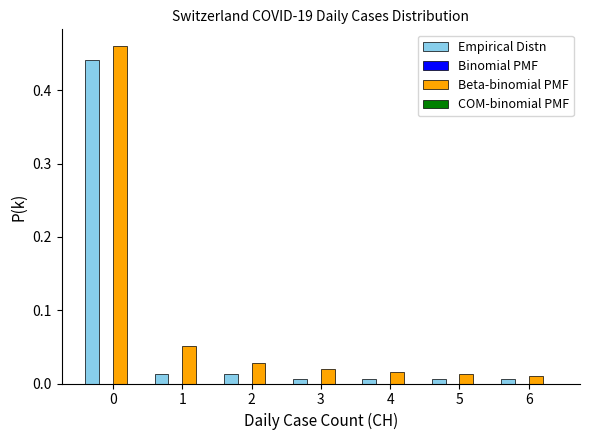

Which series changed the most between 0 and 4?

Beta-binomial PMF